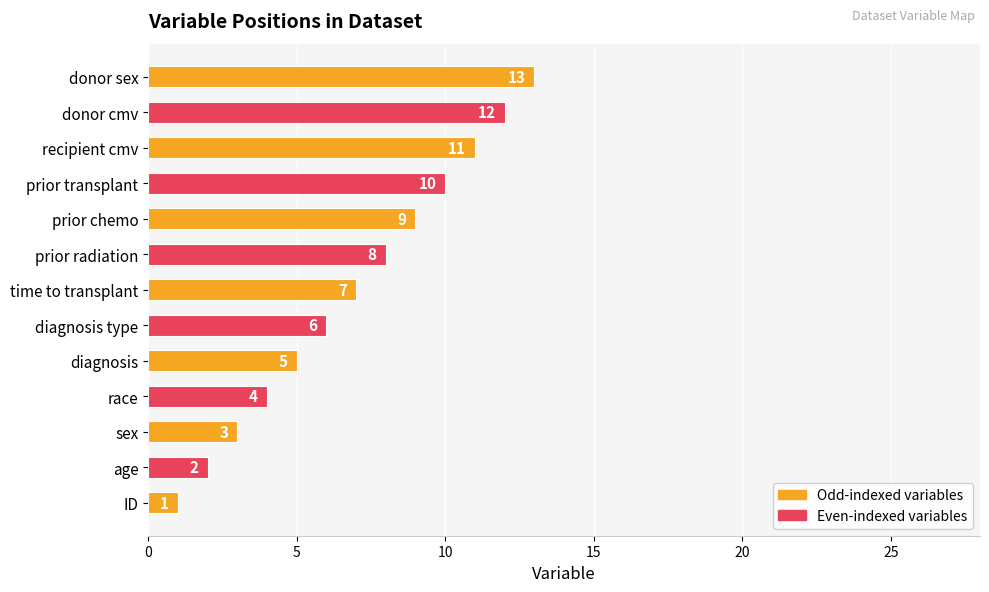

Approximately how many times larger is the value at prior radiation compared to donor sex?

0.6